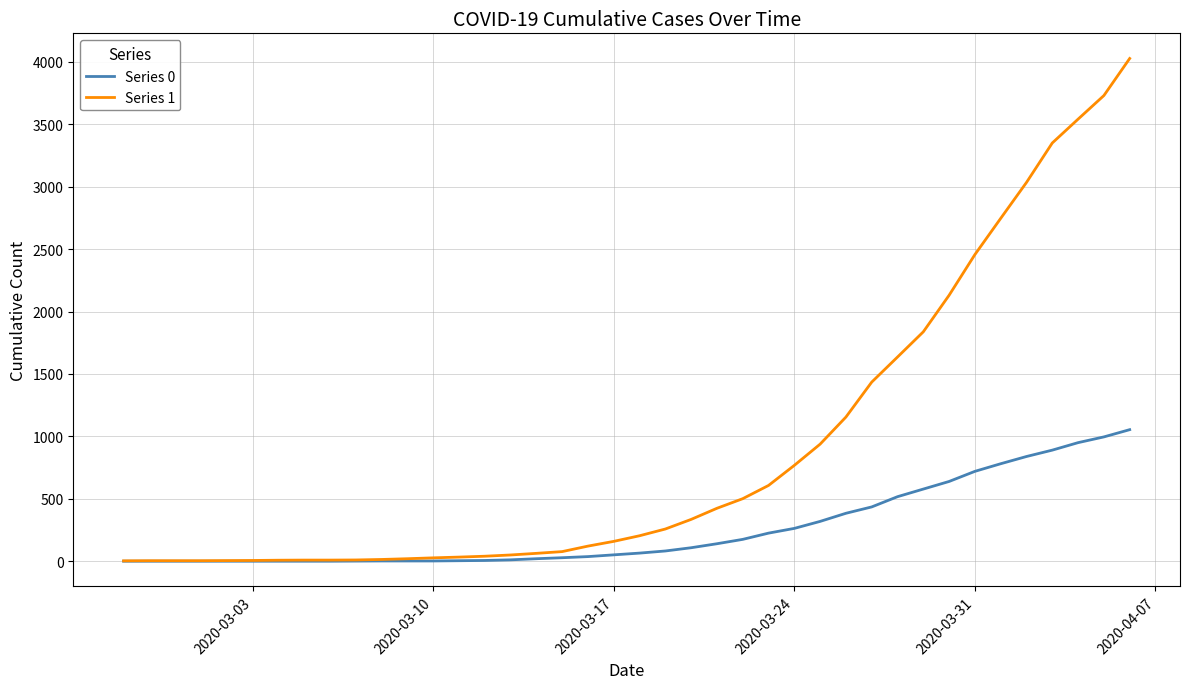

Which series has the largest total across all categories?

Series 1